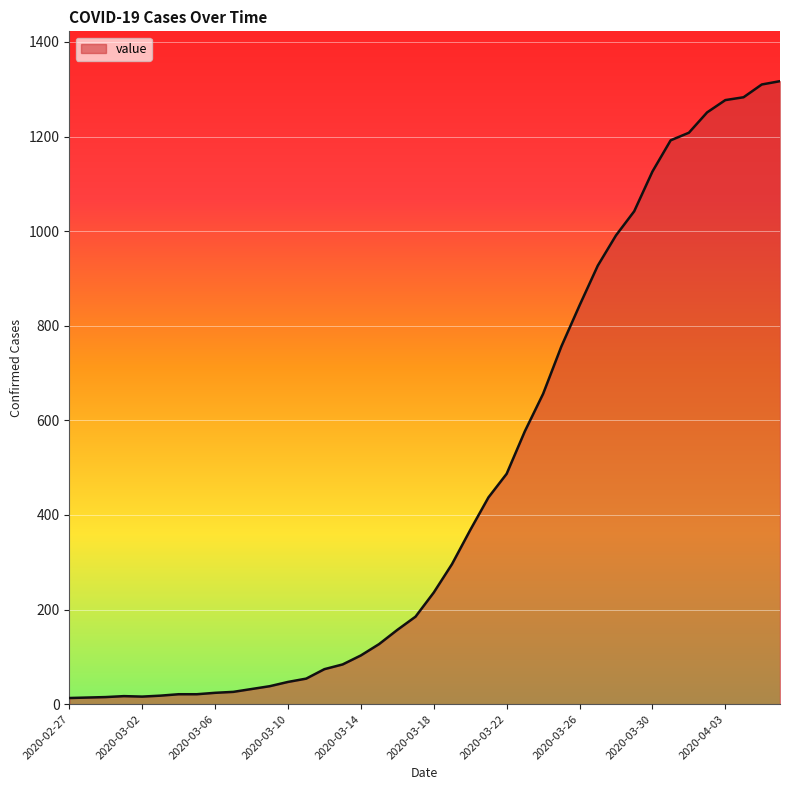

What is the maximum value shown in the chart?

1317